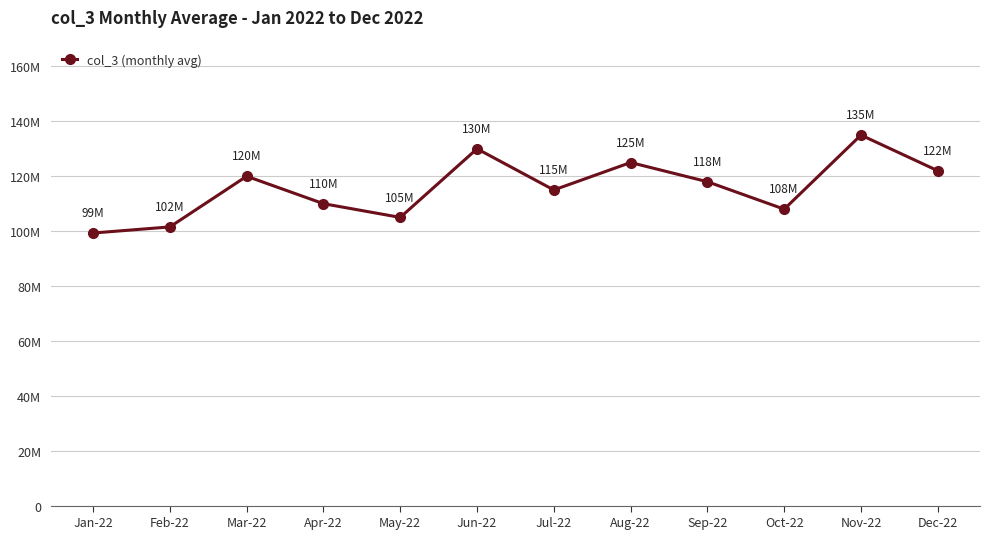

List the labels in order of value, largest first.

Nov-22, Jun-22, Aug-22, Dec-22, Mar-22, Sep-22, Jul-22, Apr-22, Oct-22, May-22, Feb-22, Jan-22